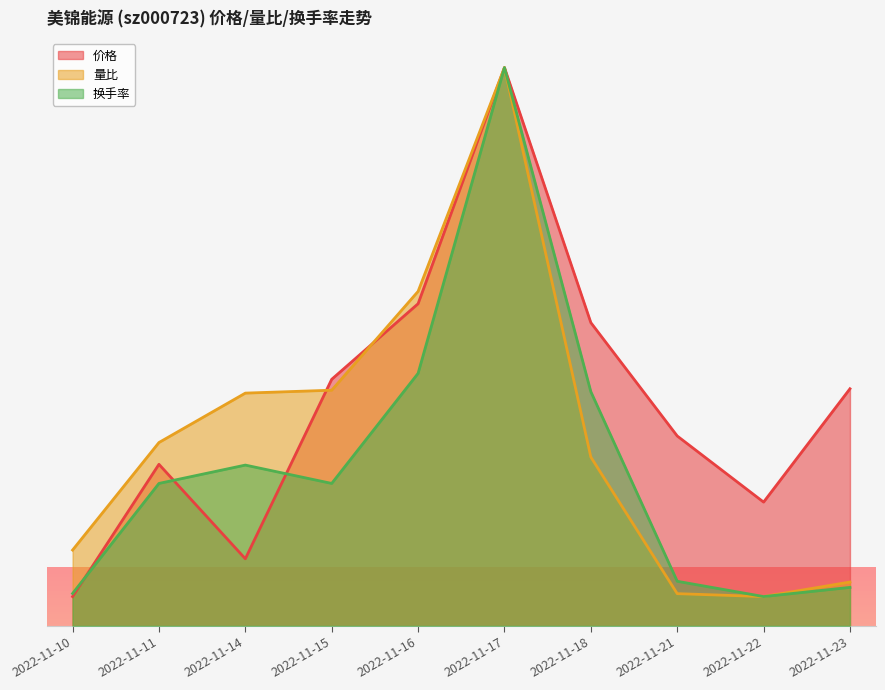

The 量比 series shows 0.9 at 2022-11-22. True or false?

False